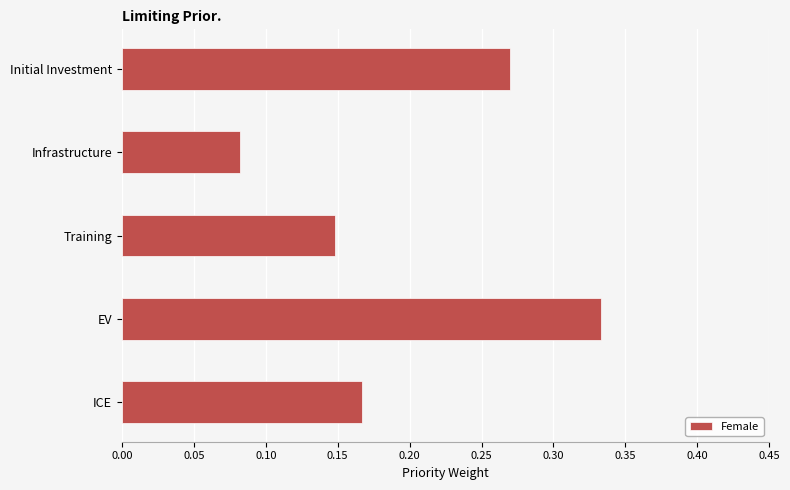

The chart shows a value of 0.1 at ICE. True or false?

False